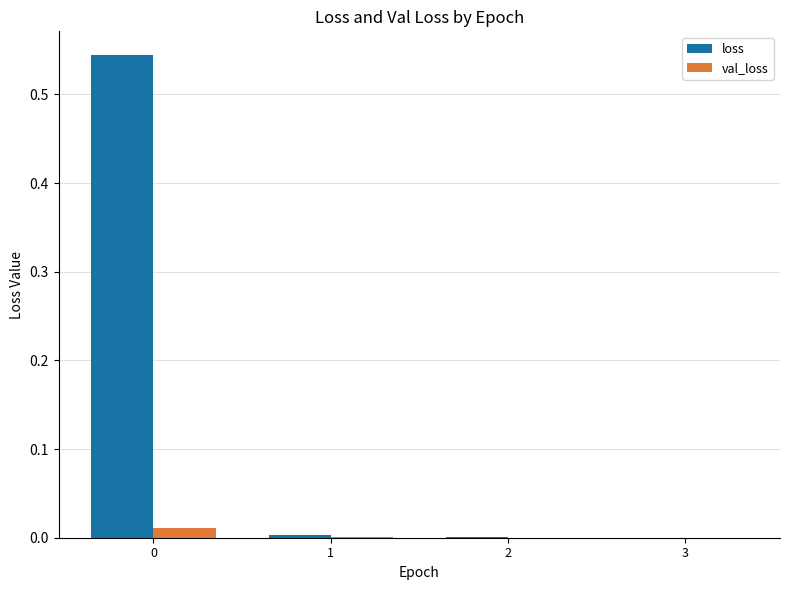

The value of loss at 1 is 0.0. True or false?

True